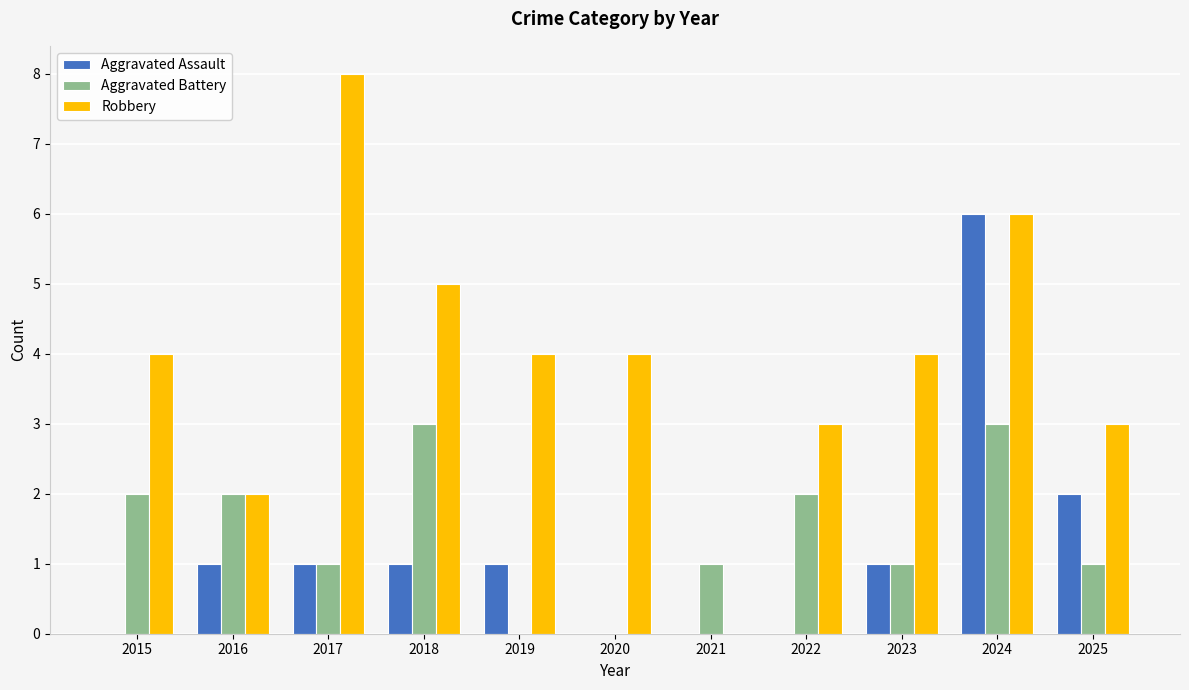

Is it true that Aggravated Assault equals 2 at 2015?

False